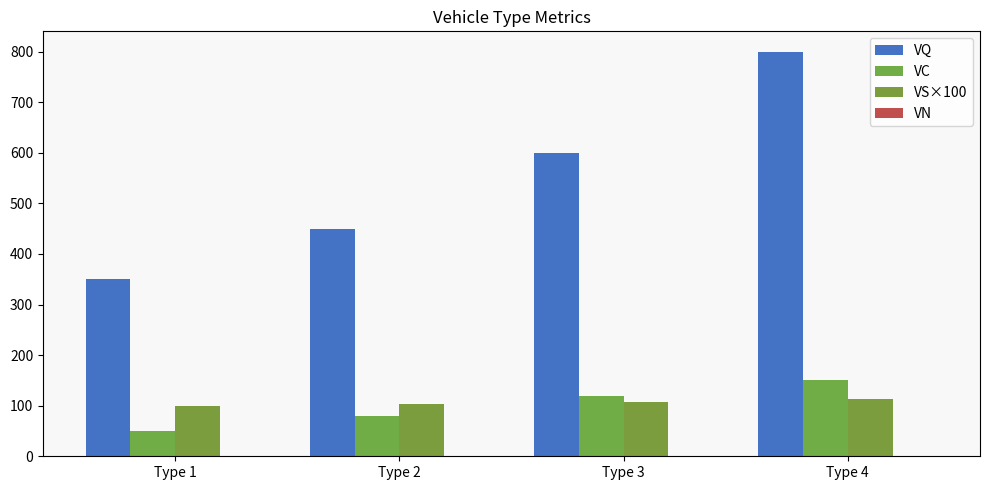

How many groups of bars are there?

4